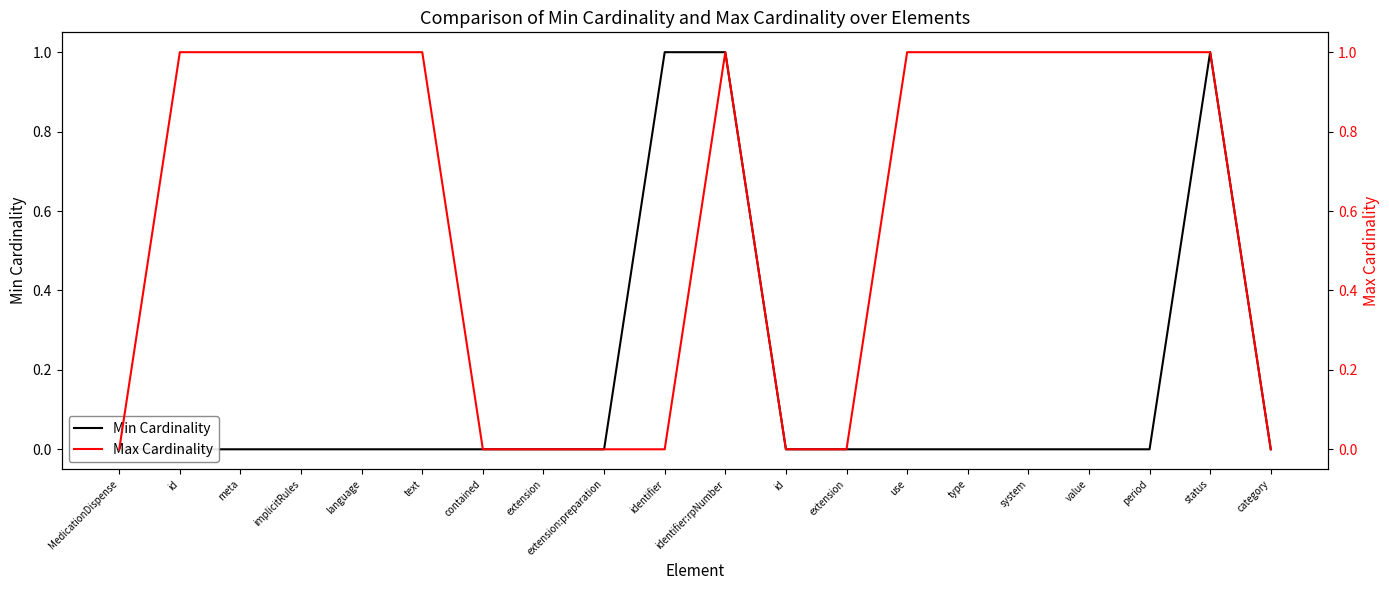

What are all the series names shown in the legend?

Min Cardinality, Max Cardinality